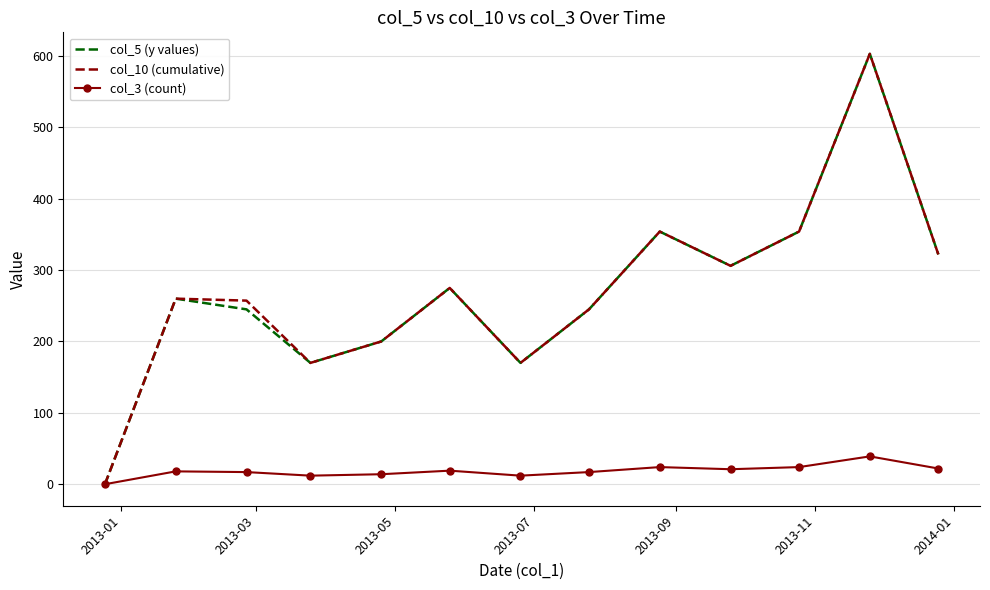

What is the greatest value displayed?

603.0